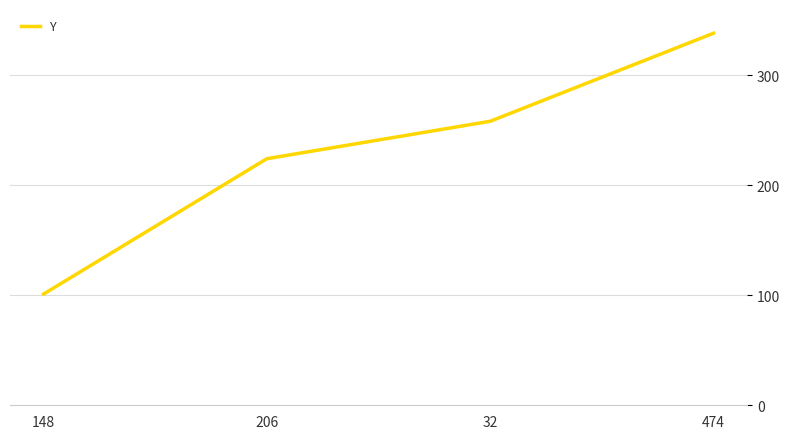

Read the value at 474, to the nearest 5.

340